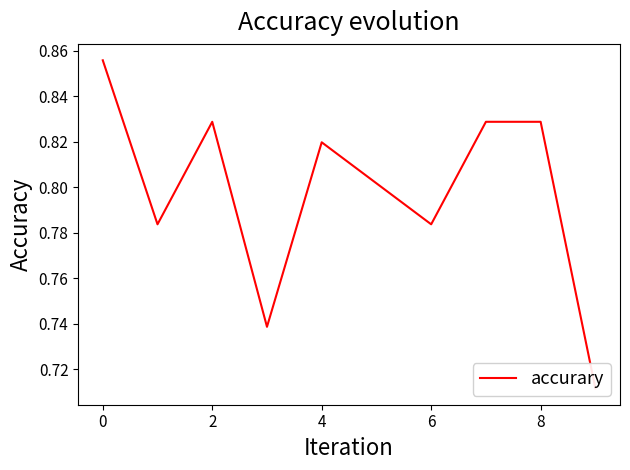

Is it true that the value at 4 is 0.8?

True